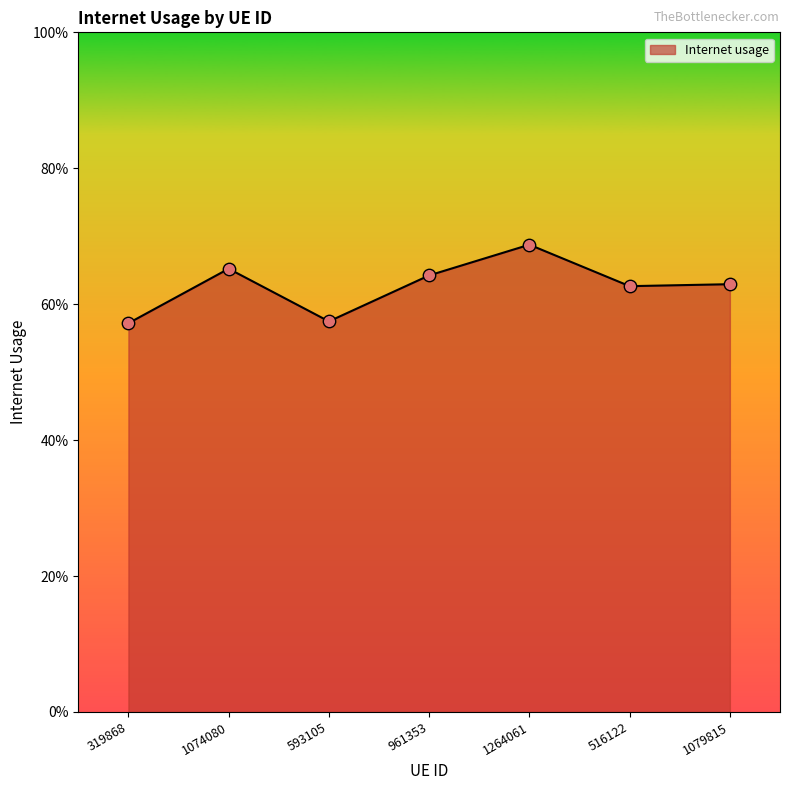

Between 1079815 and 516122, which is larger?

1079815